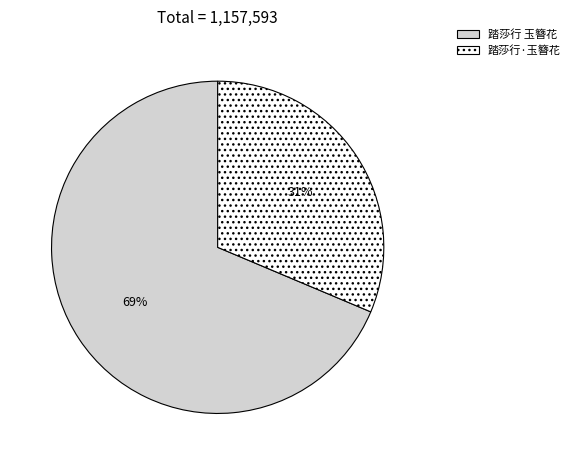

Combined, do 踏莎行·玉簪花 and 踏莎行 玉簪花 account for over 50%?

Yes